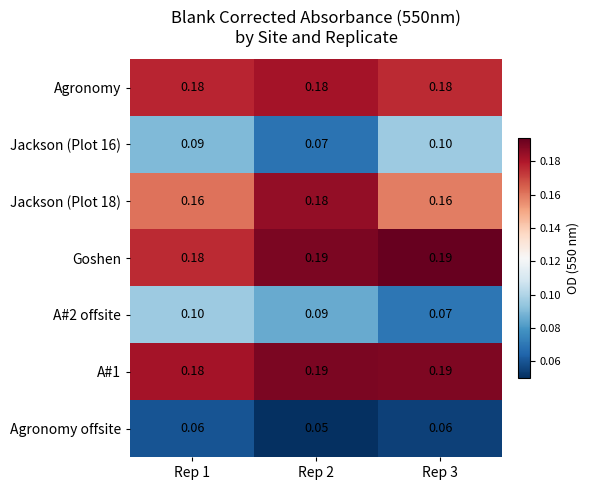

Is the value of Jackson (Plot 16) at Rep 2 greater than the value of Jackson (Plot 18) at Rep 1?

No